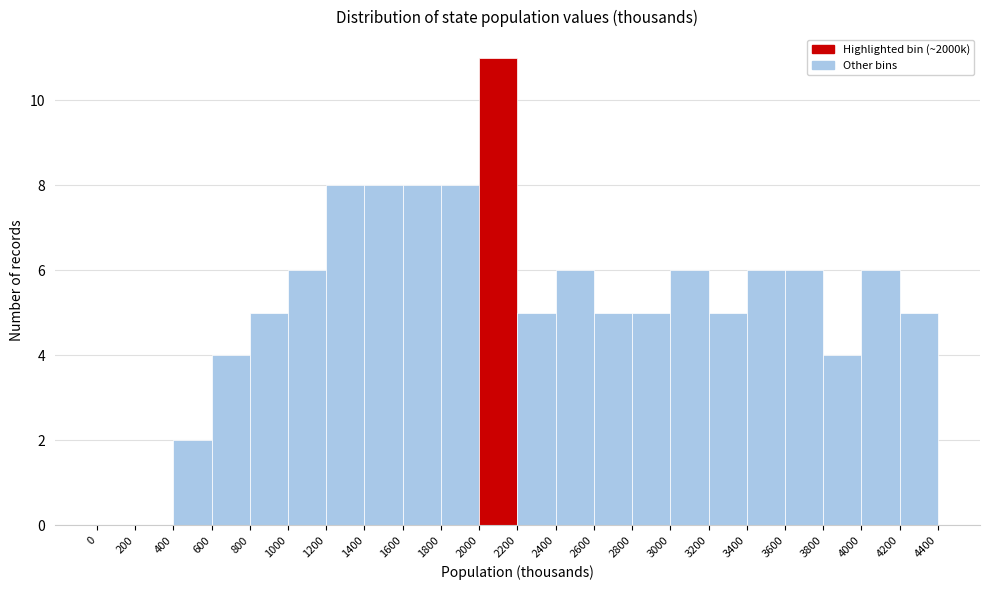

What is the height of the bar covering 2000 to 2200 on the x-axis? The values are not printed on the chart, so give them approximately, as read against the axis.

11